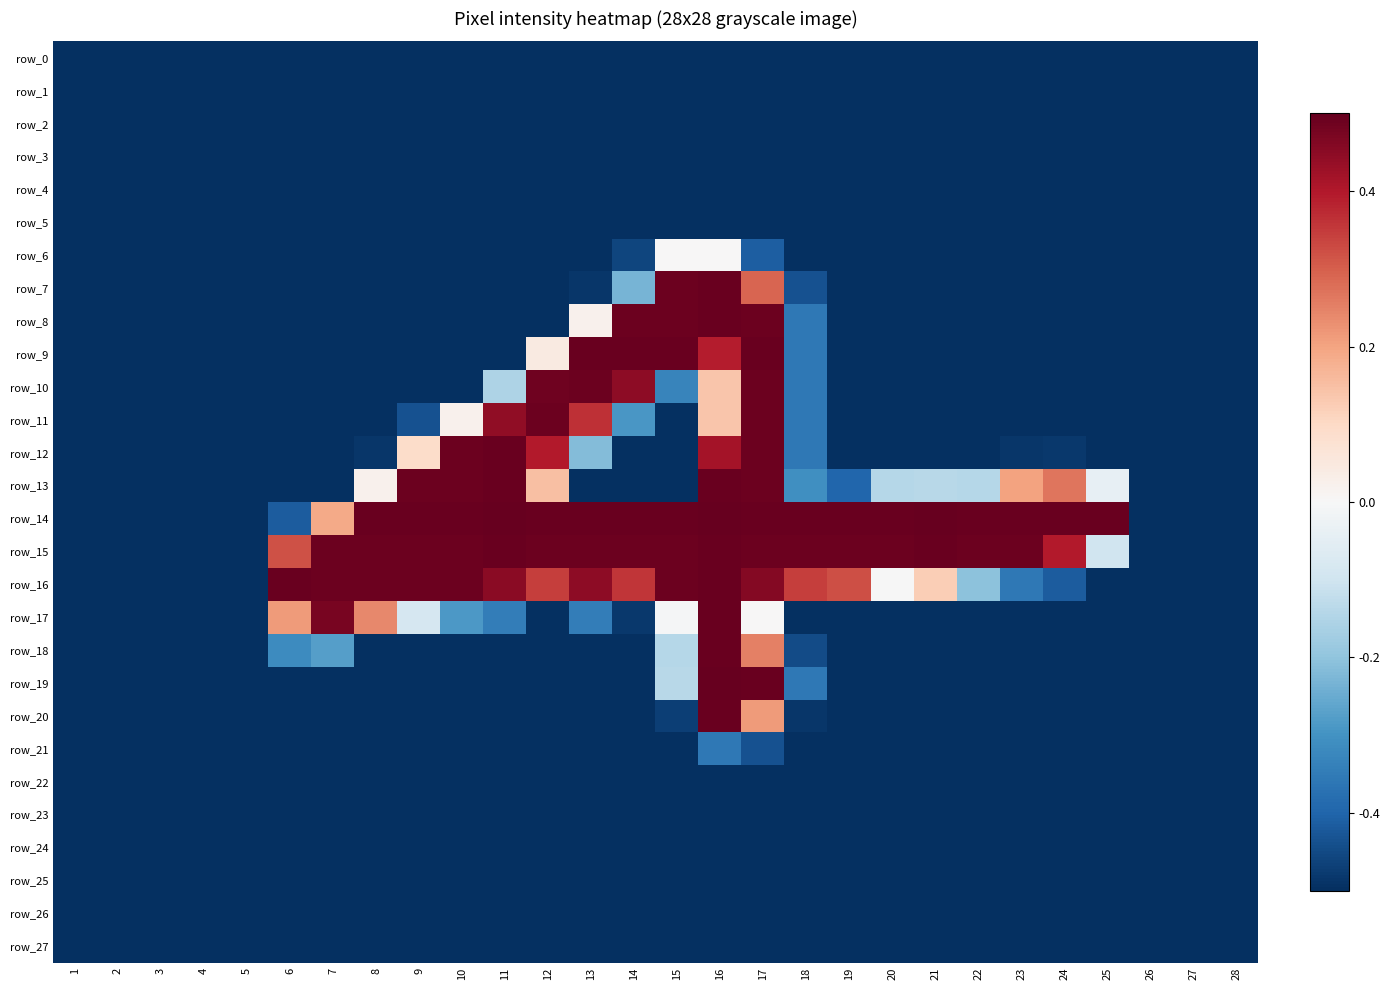

Is it true that row_20 equals -0.1 at 11?

False